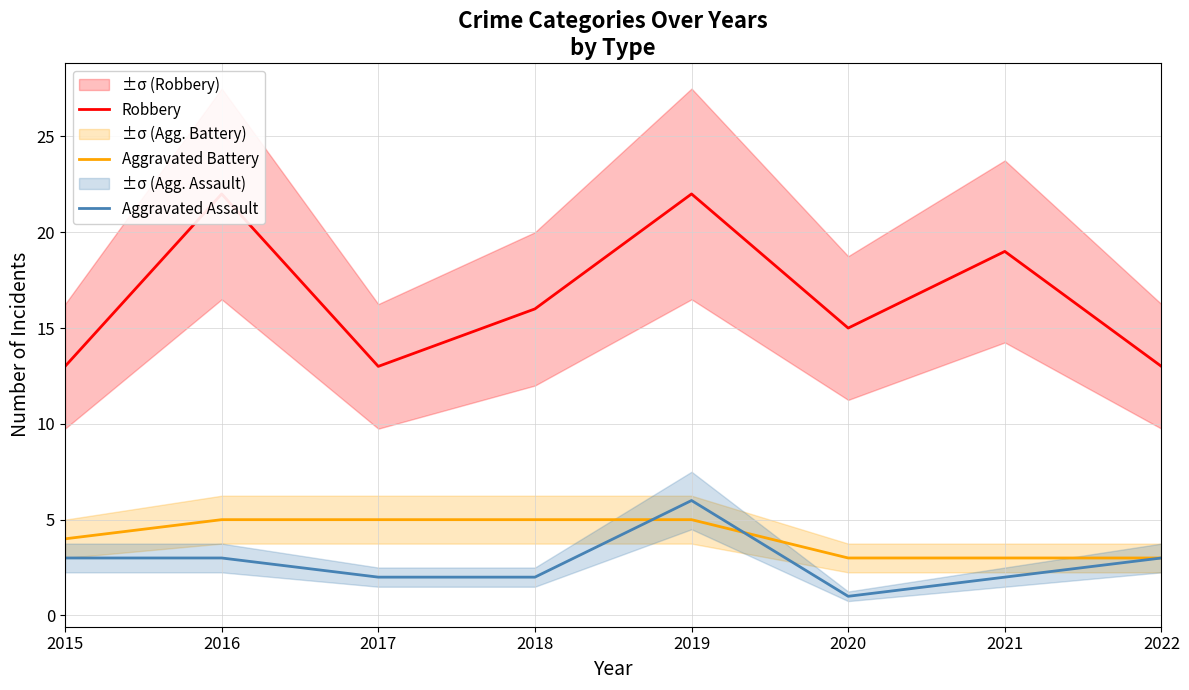

What is the sum of the Aggravated Battery values at 2017 and 2019?

10